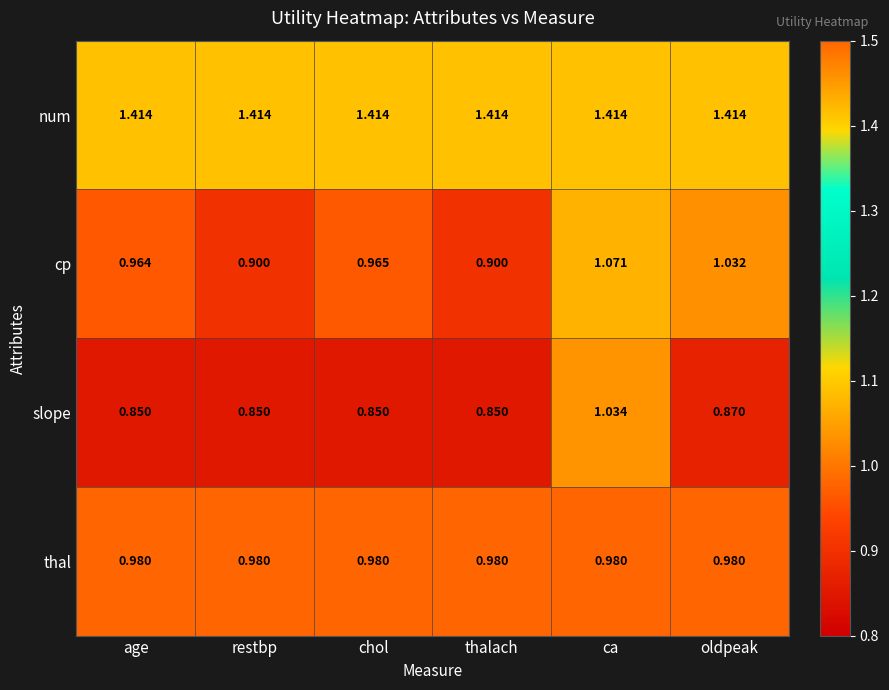

List the series in order of their peak value, lowest first.

thal, slope, cp, num